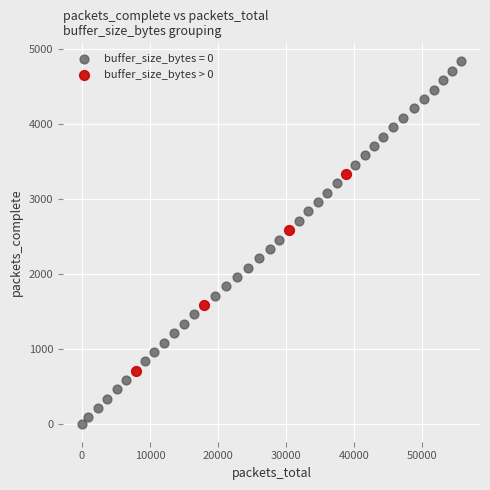

Which series has the widest spread of Y values?

buffer_size_bytes = 0